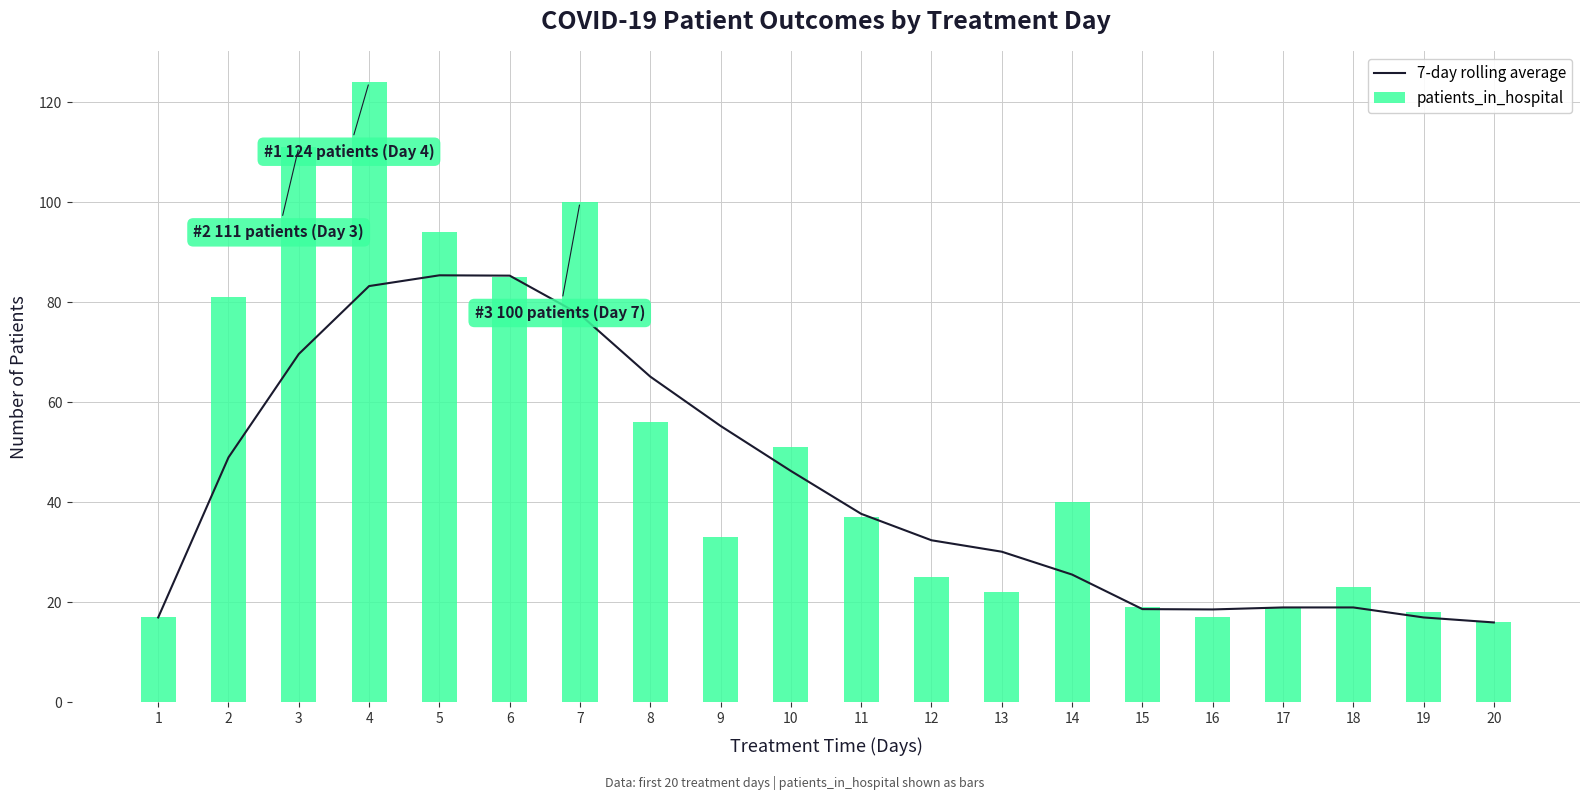

What is the difference between the second highest and minimum values in the patients_in_hospital series?

95